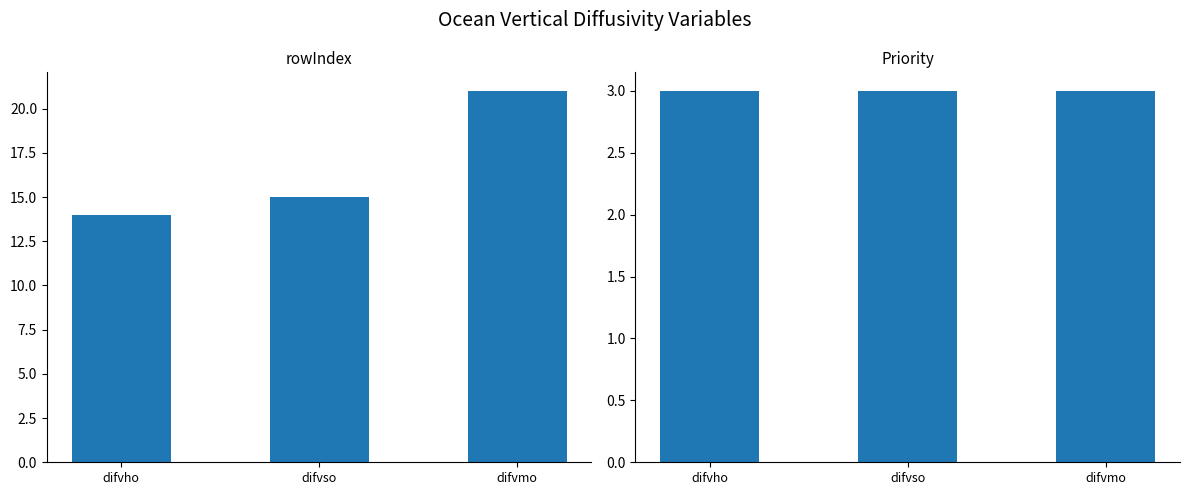

At which label does rowIndex first exceed 15?

difvmo